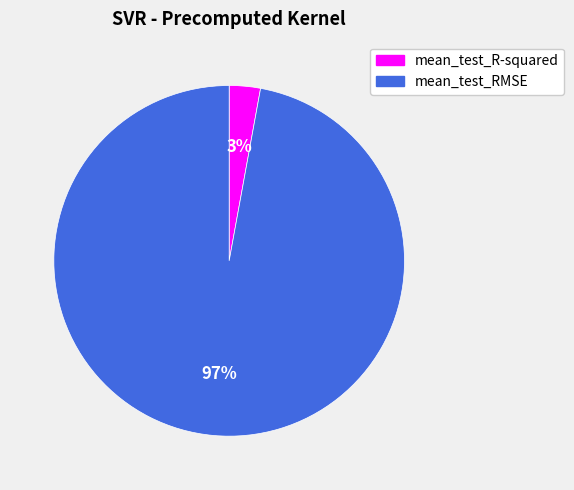

Is the sum of mean_test_R-squared and mean_test_RMSE greater than half?

Yes